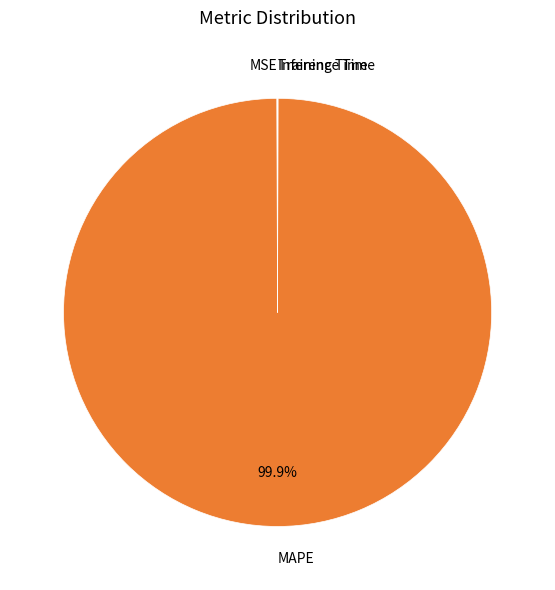

Which slice represents more than half of the pie?

MAPE